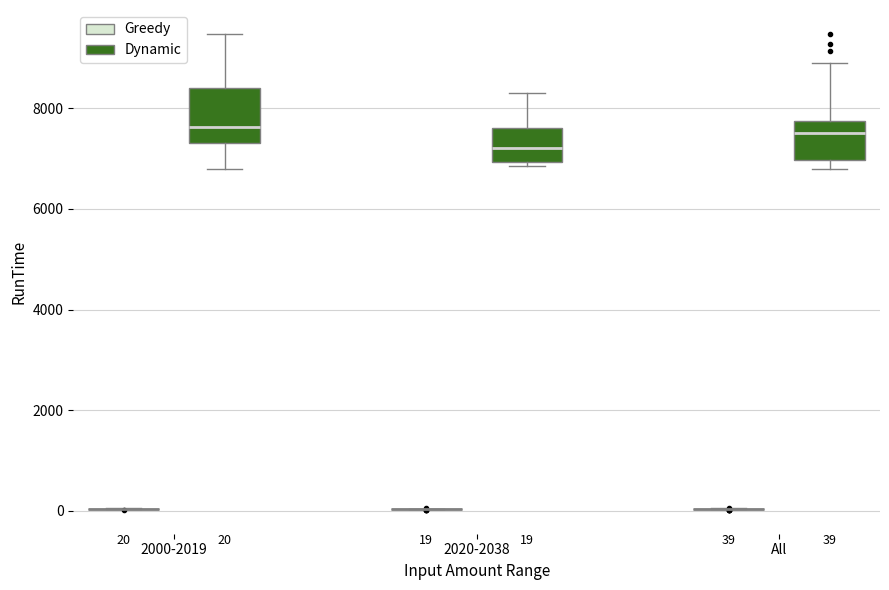

Comparing the boxes themselves (not the whiskers), which one is the tallest?

2000-2019 (Dynamic)